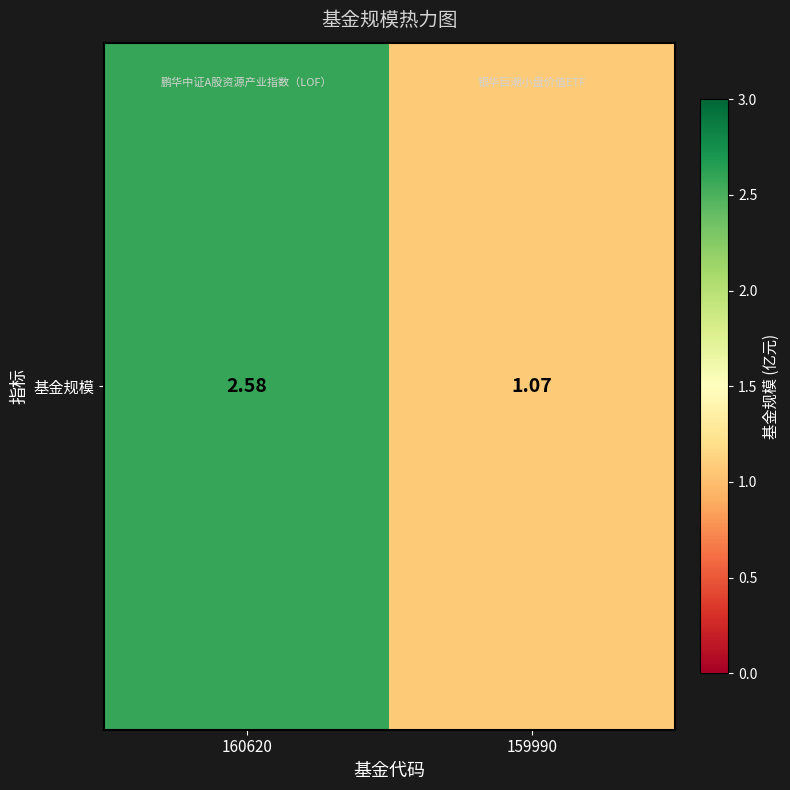

Count the number of categories in the chart.

2